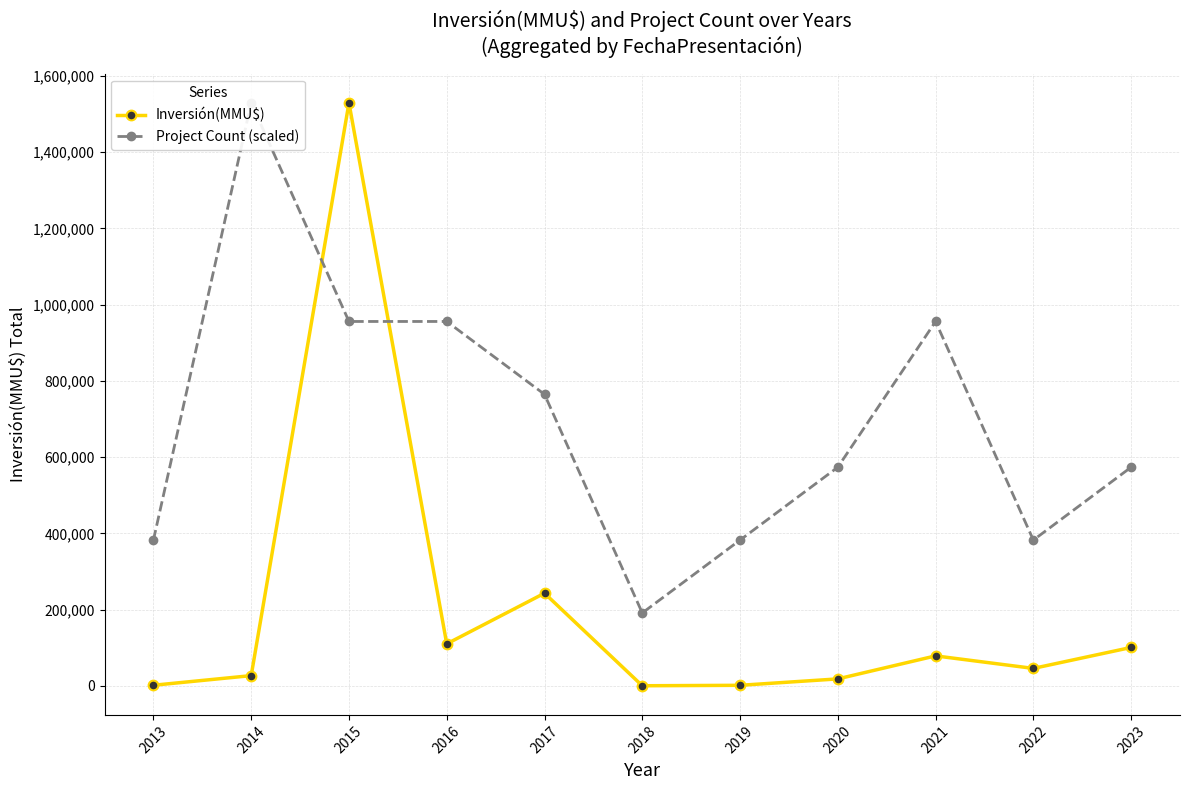

What is the total value across all series at 2013?

383845.0